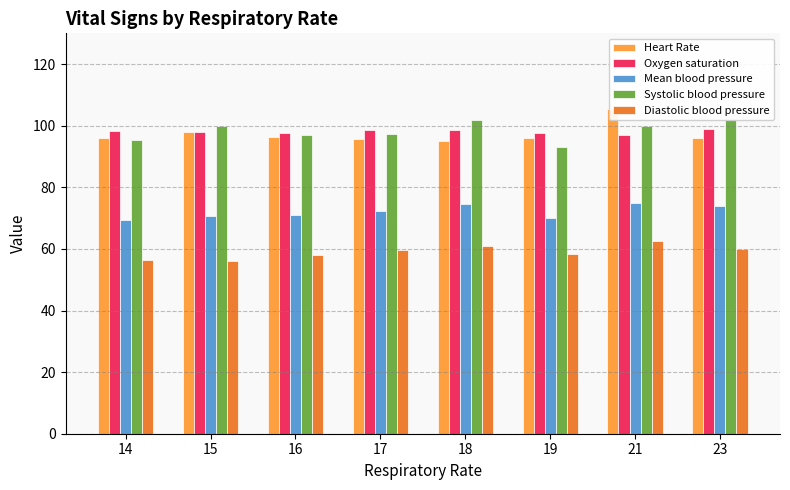

List the series in order of their peak value, lowest first.

Diastolic blood pressure, Mean blood pressure, Oxygen saturation, Systolic blood pressure, Heart Rate